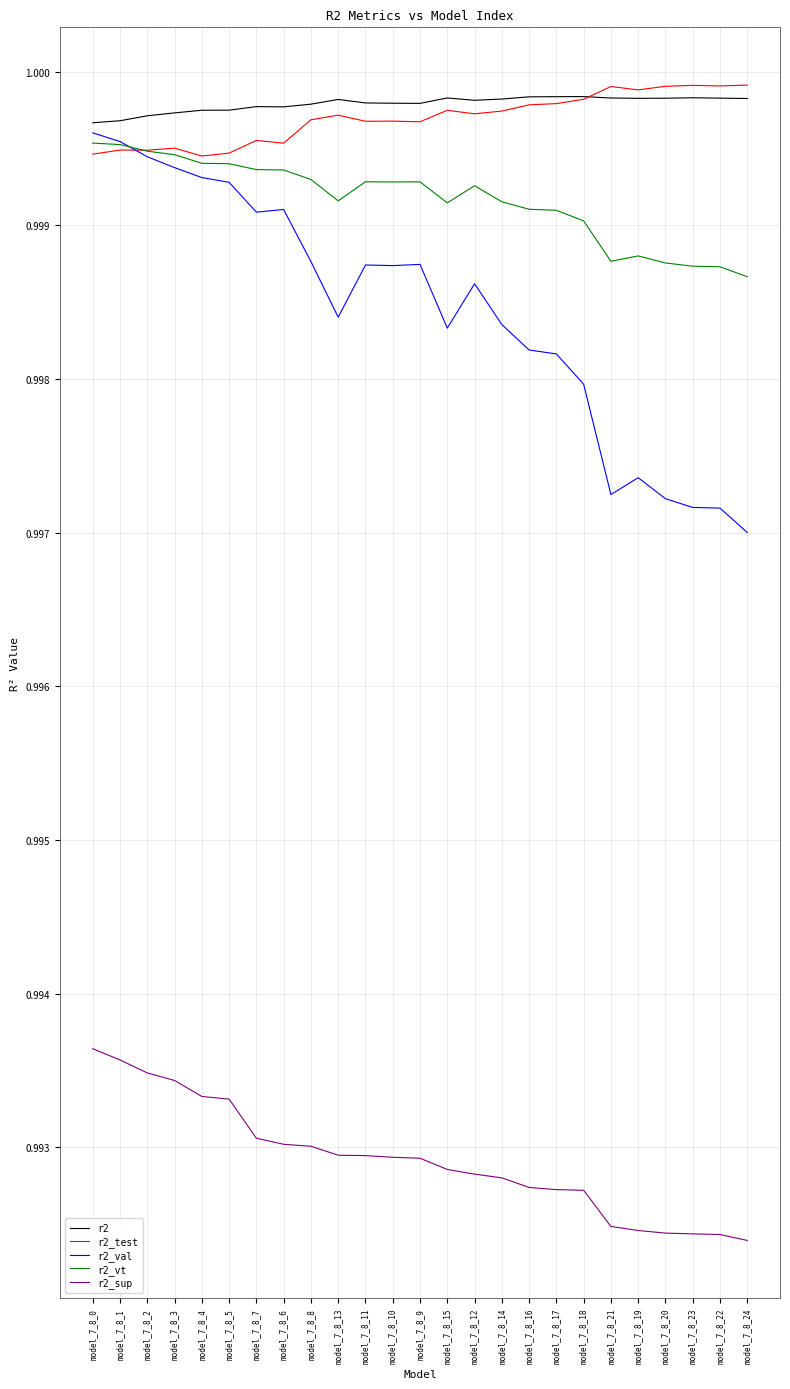

Which series has the widest spread of values?

r2_val